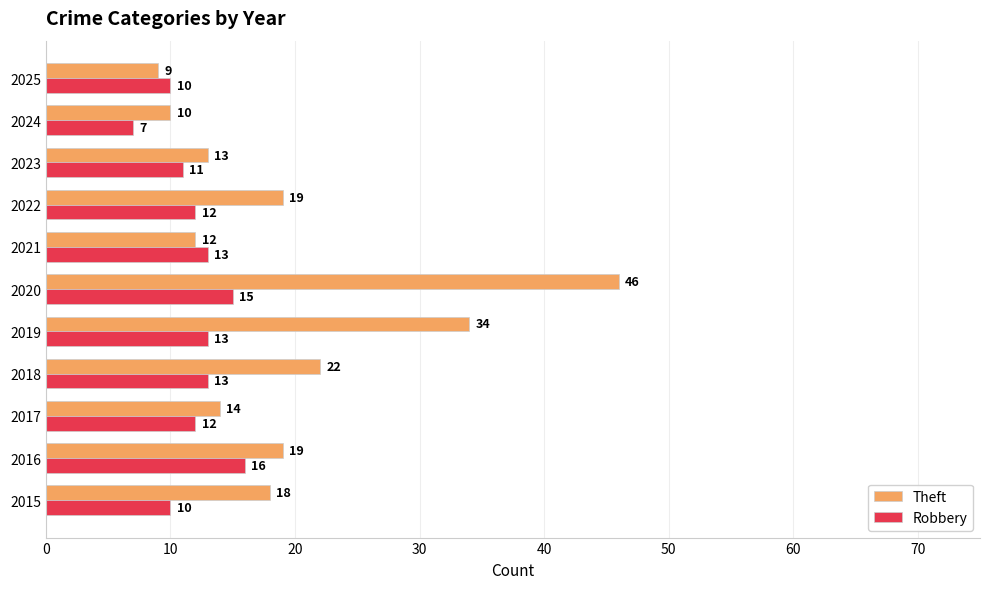

Read the Robbery value at 2018.

13